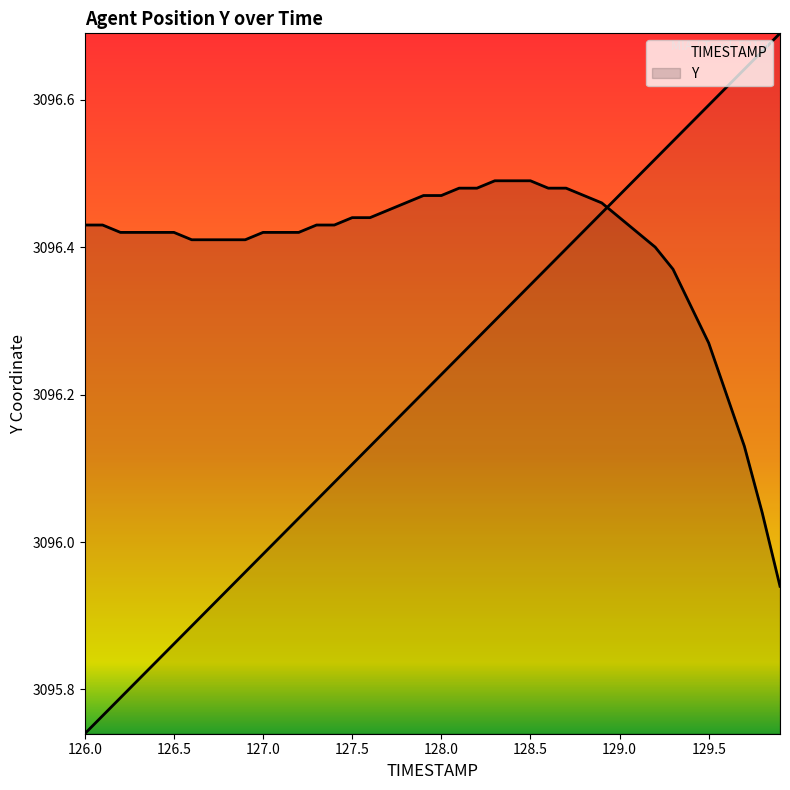

Which series has the largest total across all categories?

Y